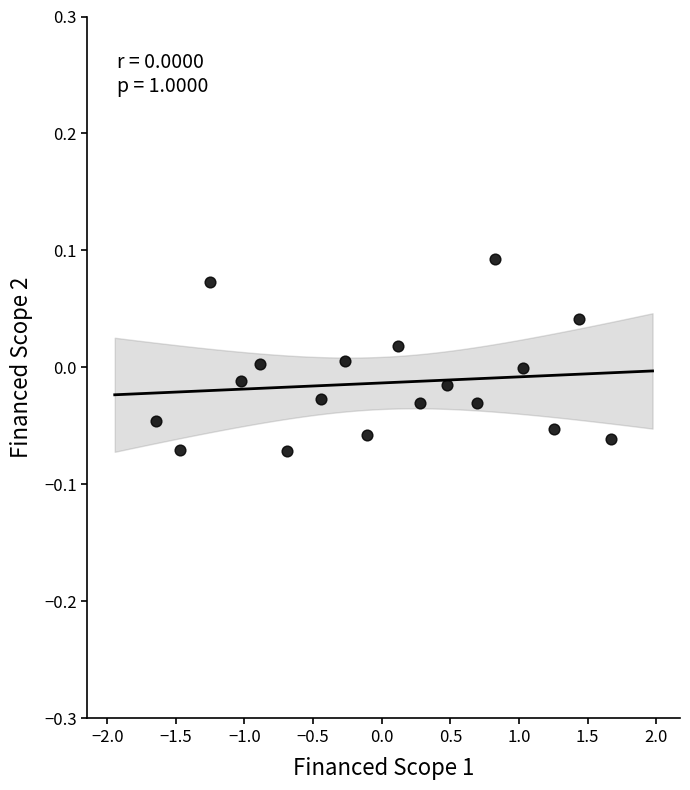

What is the range of X values (max minus min)?

3.3